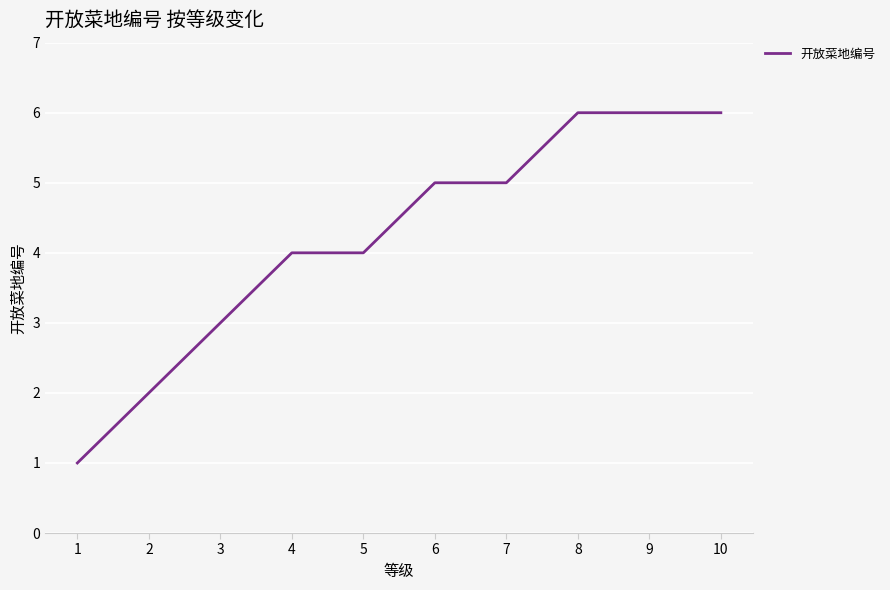

Reading left to right, transcribe all the data shown in this chart.

1	2	3	4	4	5	5	6	6	6